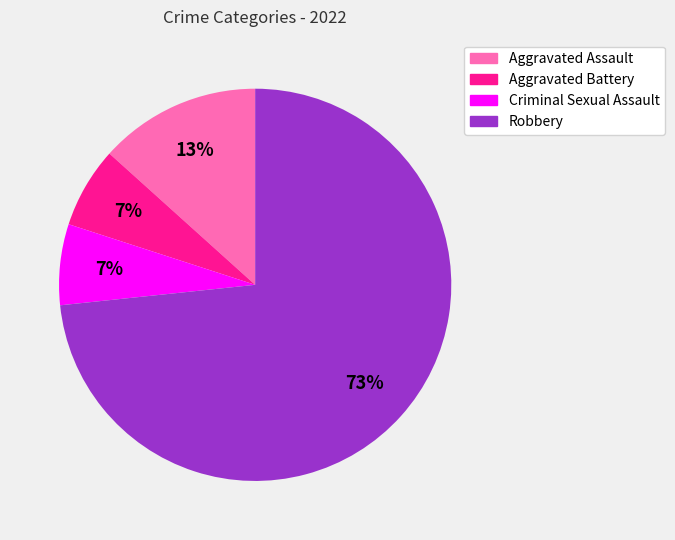

Which category has the biggest portion of the pie?

Robbery